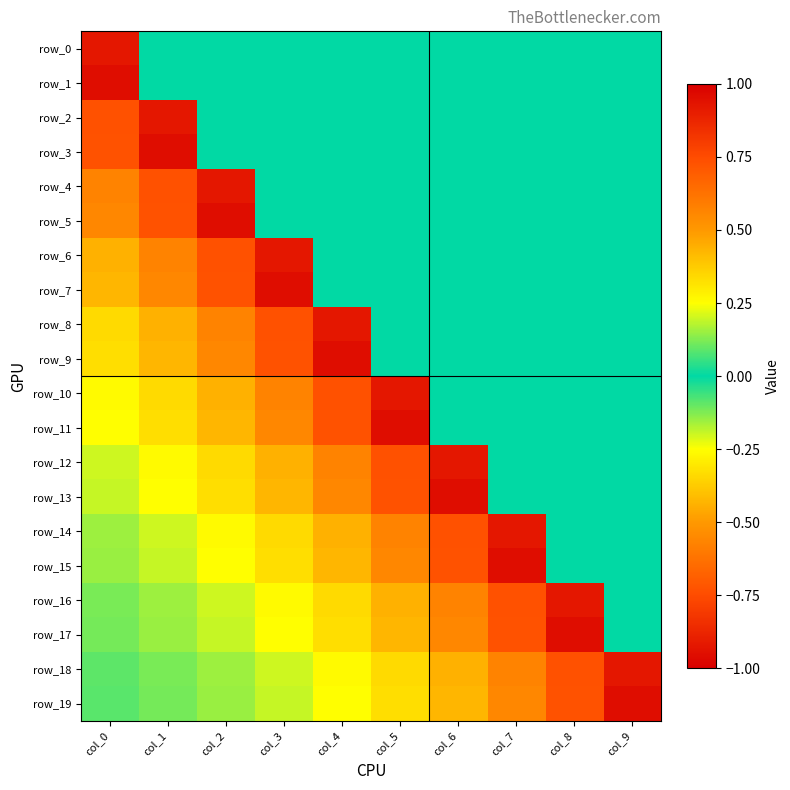

At which label does row_17 reach its peak?

col_8